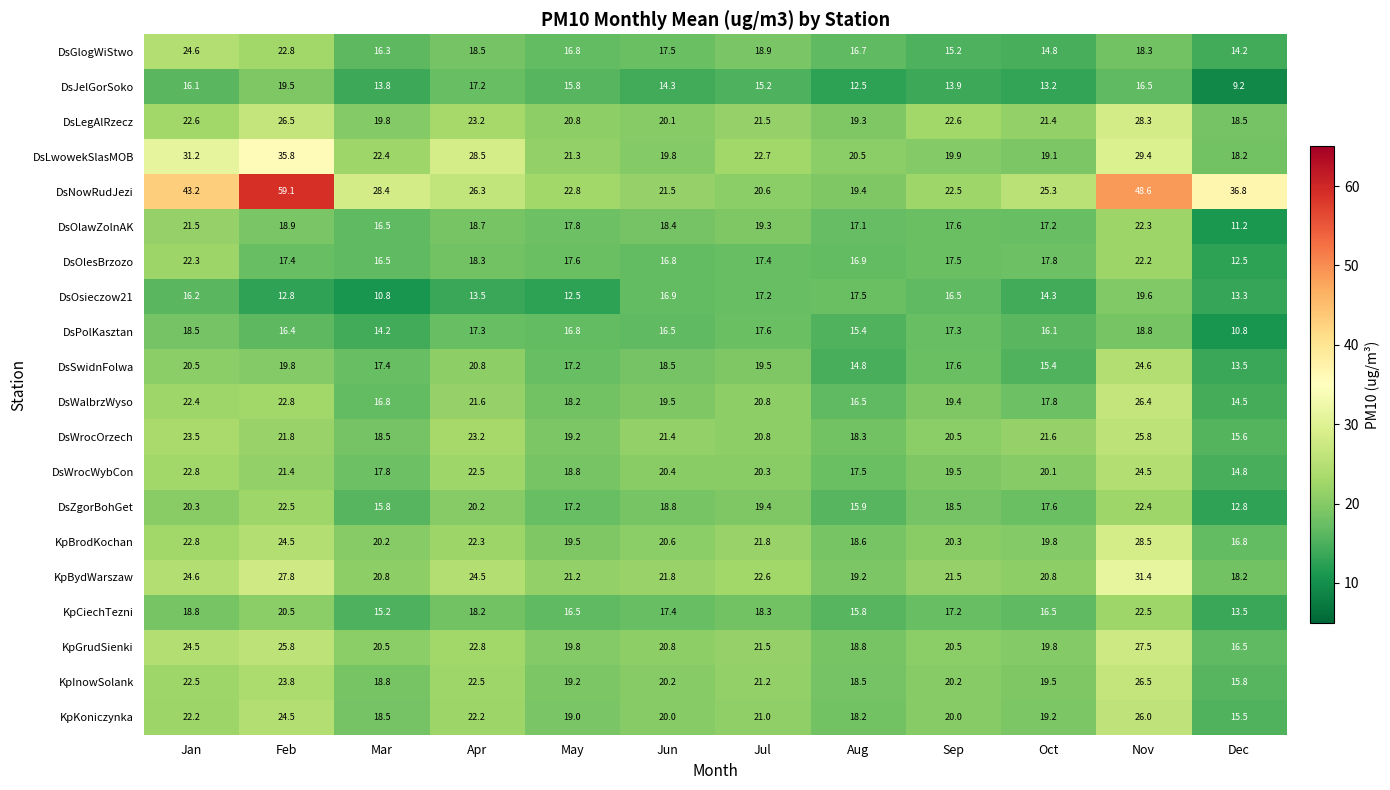

Count the number of categories in the chart.

12